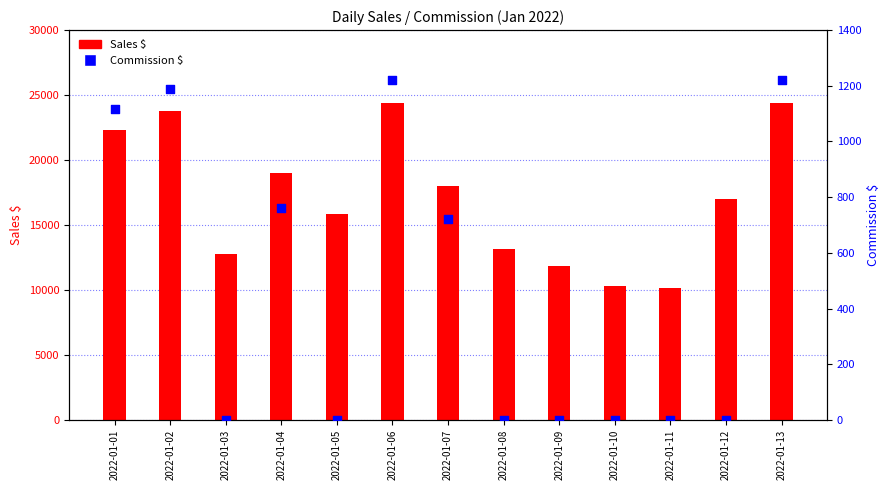

Is the value of Commission $ at 2022-01-07 greater than the value of Sales $ at 2022-01-13?

No